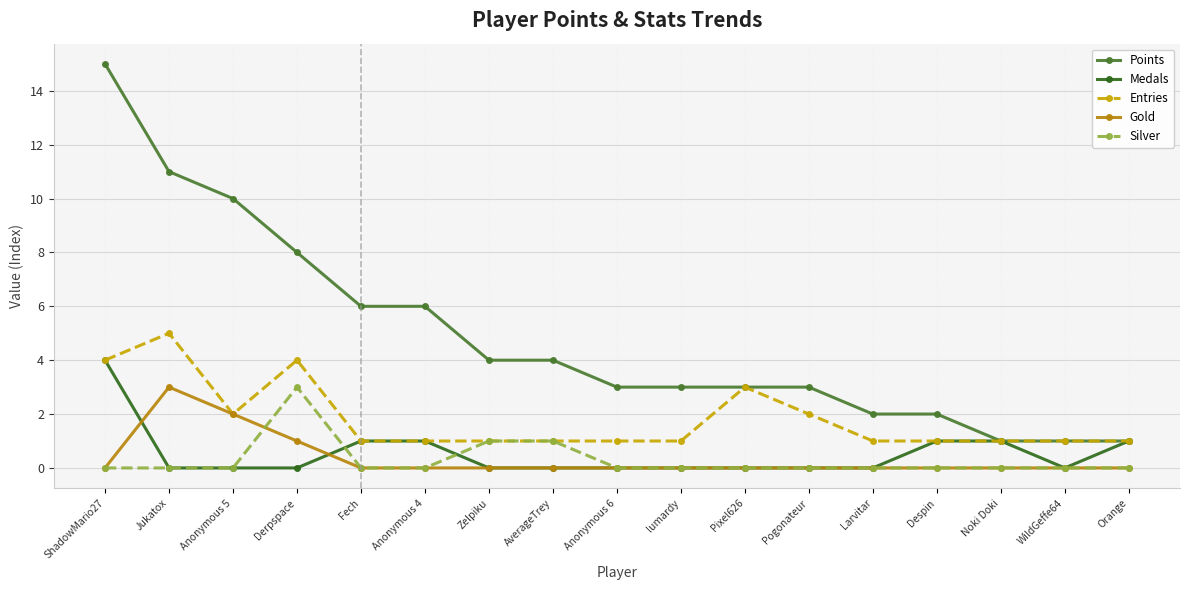

What is the spread (max minus min) of values at lumardy?

3